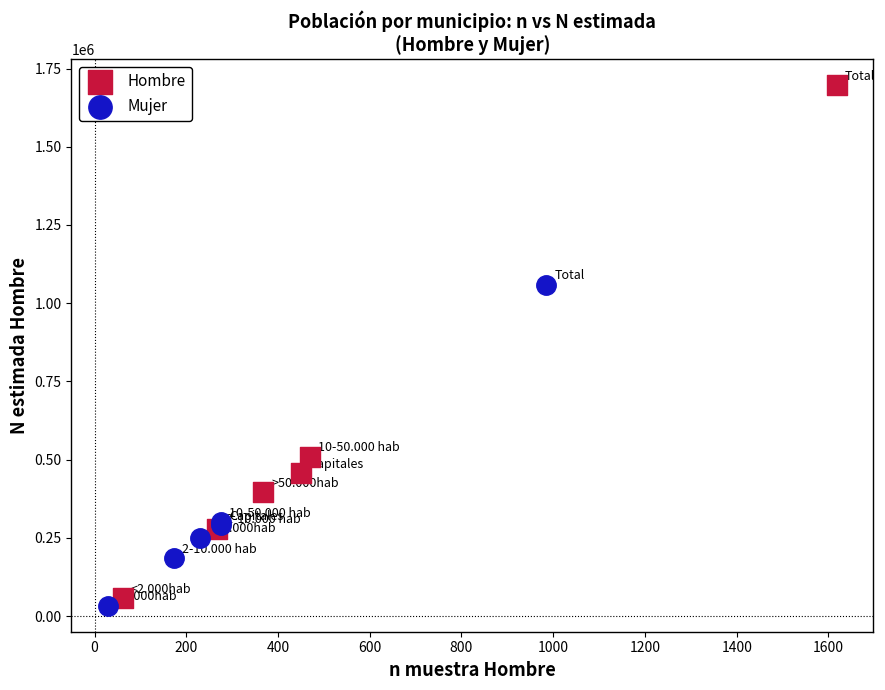

What are all the series names shown in the legend?

Hombre, Mujer